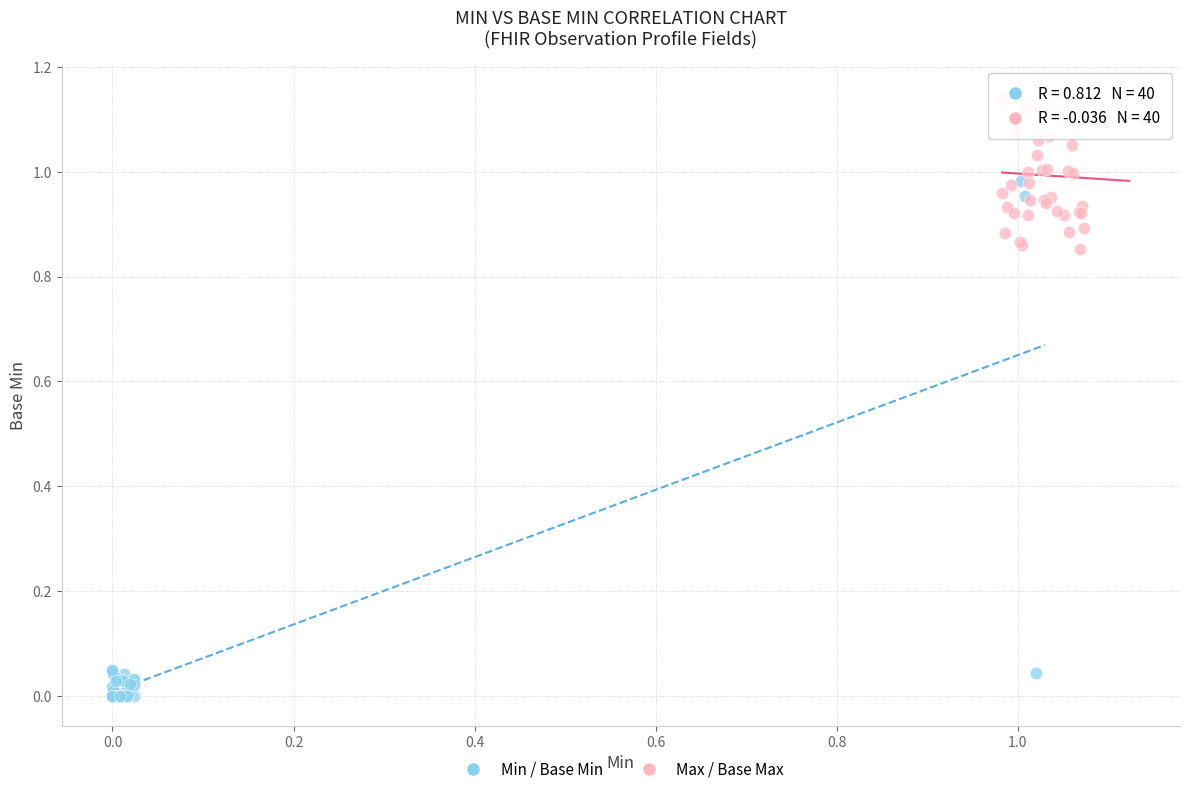

Which series contains the lowest Y value?

Min / Base Min